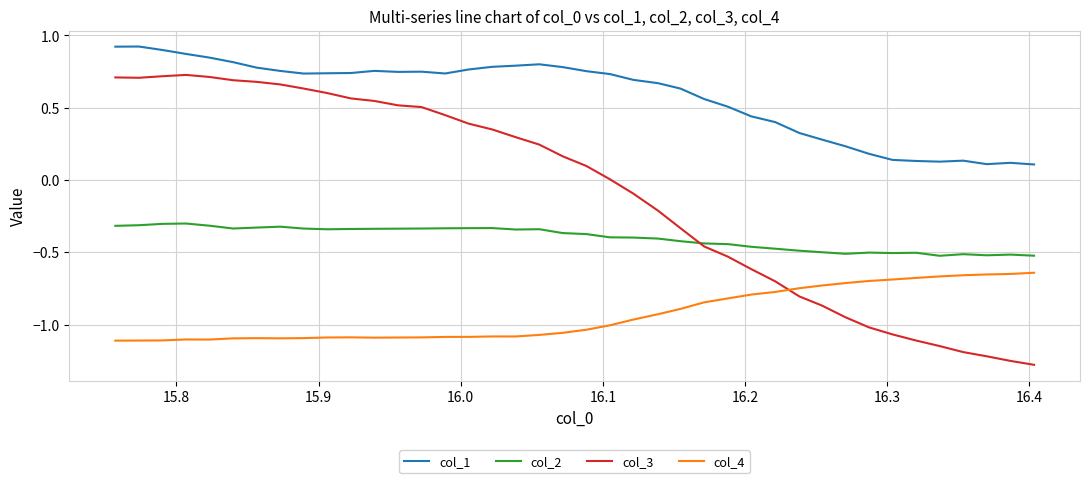

Rank the series by their maximum value, from lowest to highest.

col_4, col_2, col_3, col_1